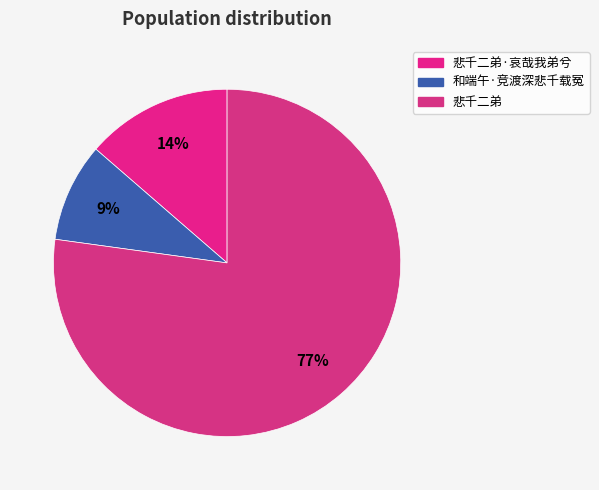

Which category has the smallest portion of the pie?

和端午·竞渡深悲千载冤